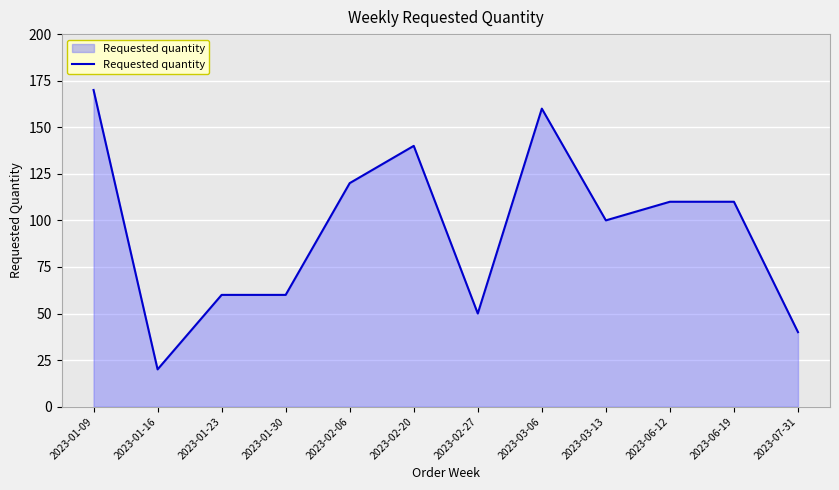

What is the difference between the maximum and minimum values?

150